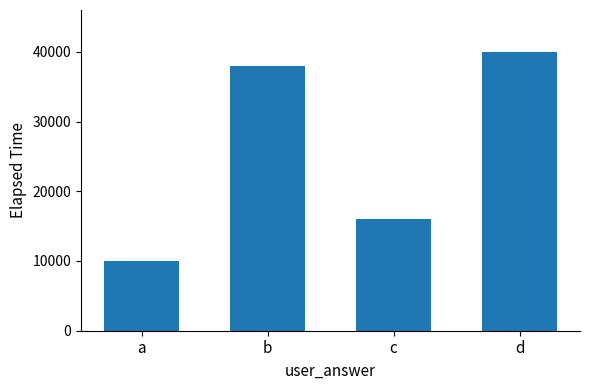

Rank the categories by value from lowest to highest.

a, c, b, d